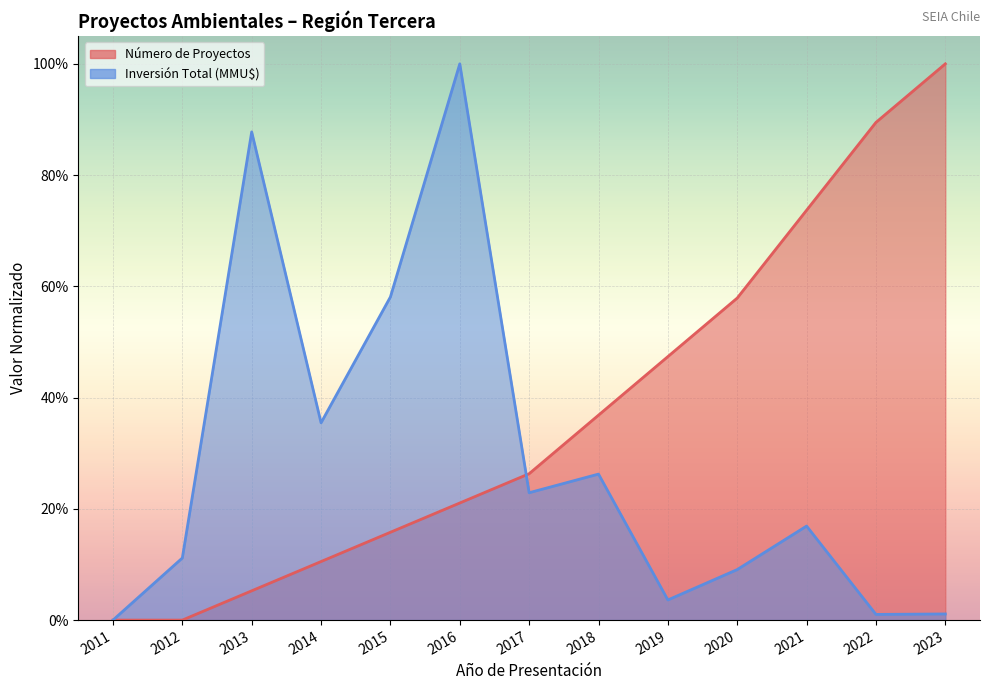

At 2021, list the series in order from smallest to largest.

Inversión Total (MMU$), Número de Proyectos